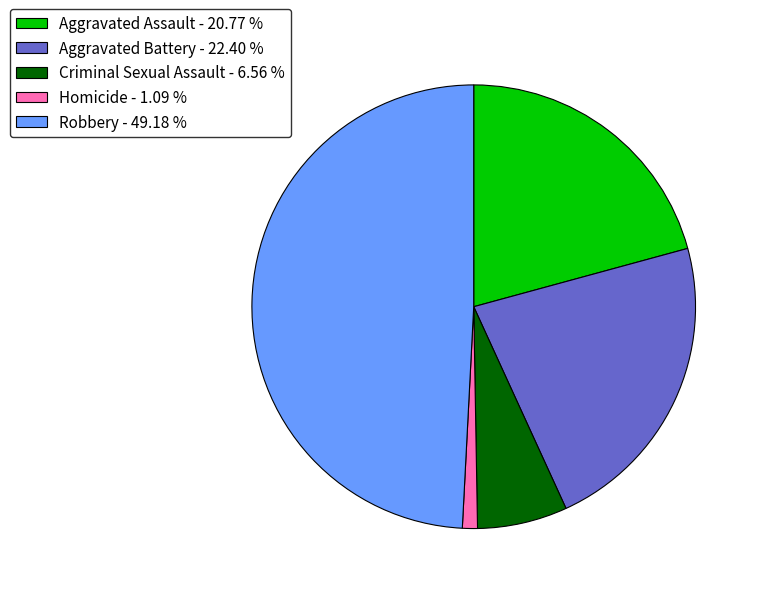

Is the sum of Homicide and Aggravated Battery greater than half?

No